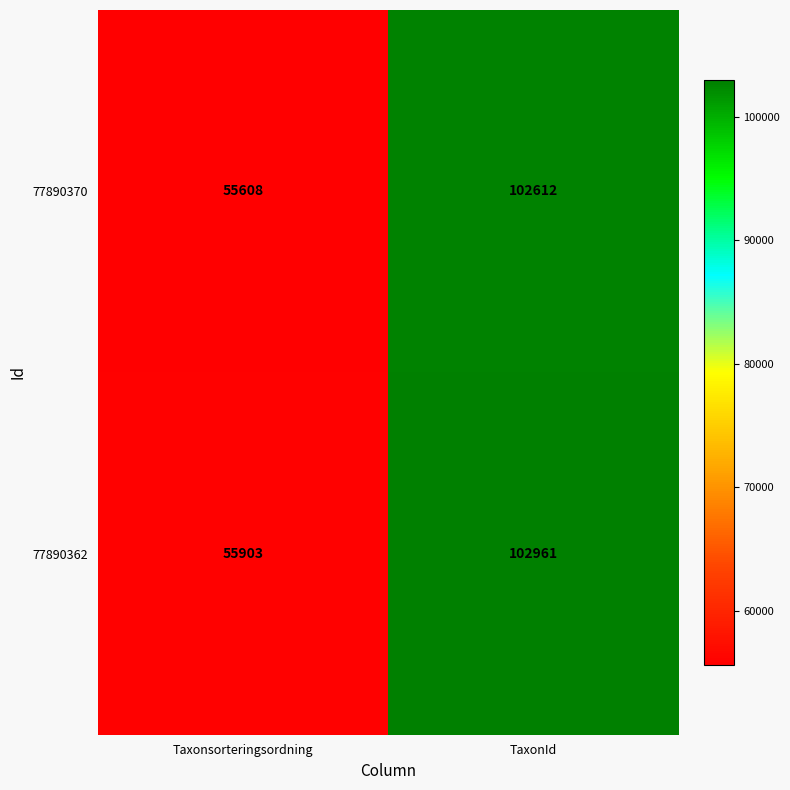

Which category has the lowest value in the 77890370 series?

Taxonsorteringsordning